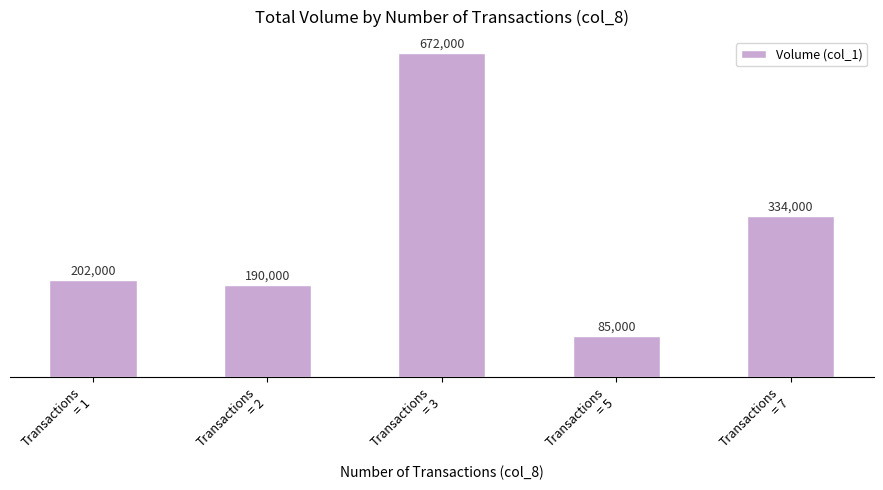

List the labels in order of value, largest first.

Transactions
= 3, Transactions
= 7, Transactions
= 1, Transactions
= 2, Transactions
= 5